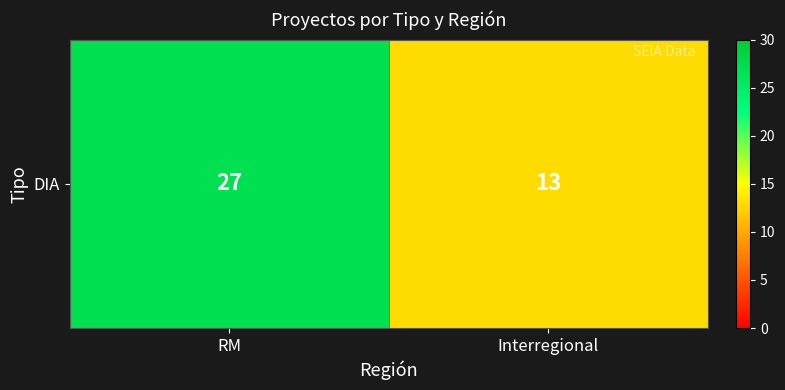

Between RM and Interregional, which is larger?

RM